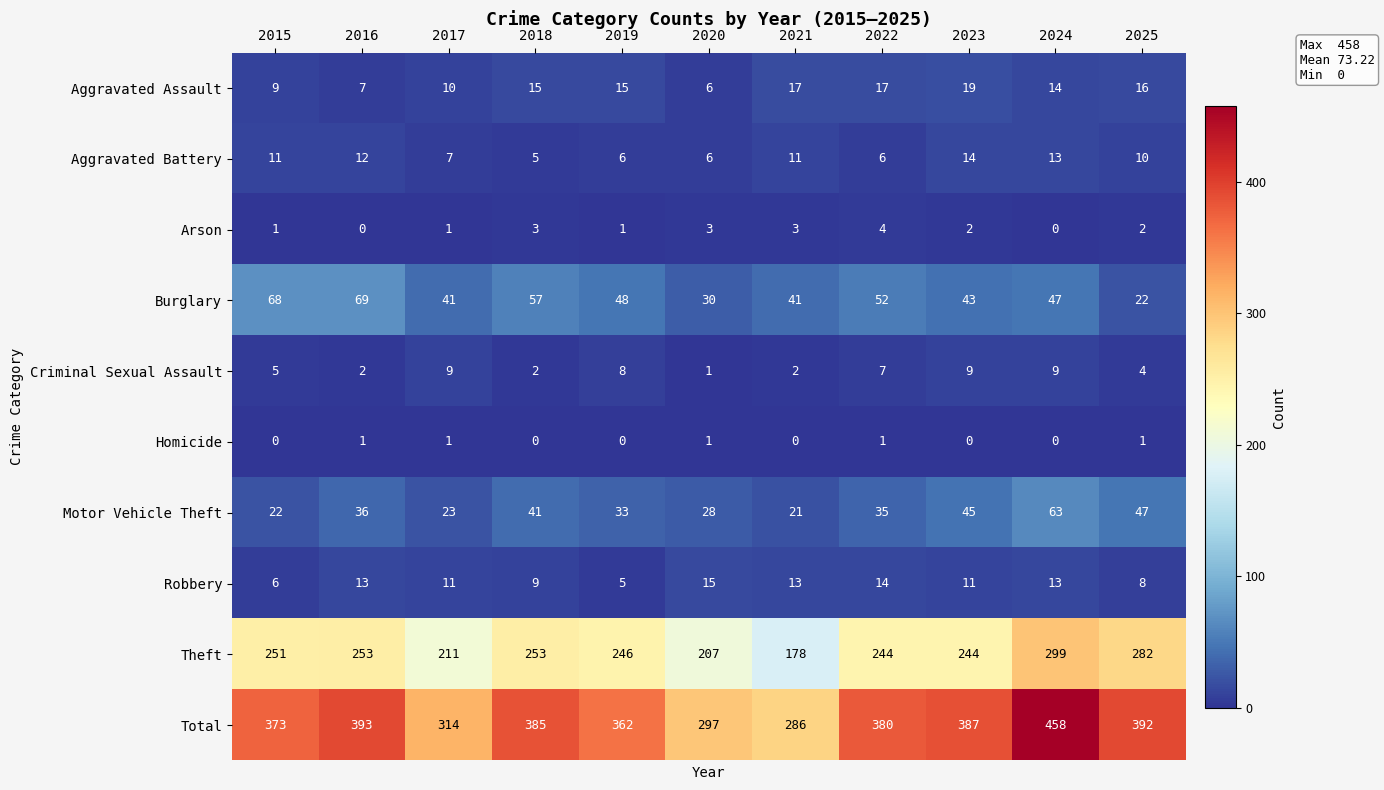

What is the difference between the second highest and second lowest values in the Total series?

96